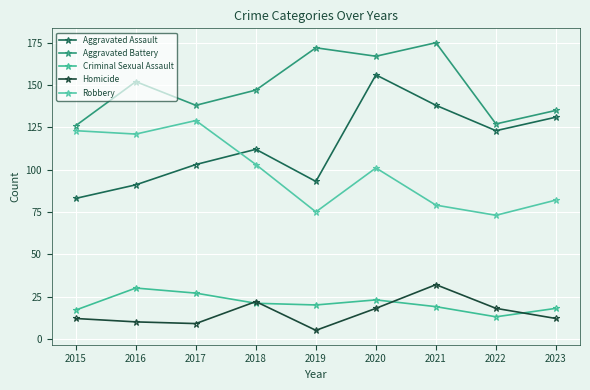

Where is the first local maximum for Robbery?

2017